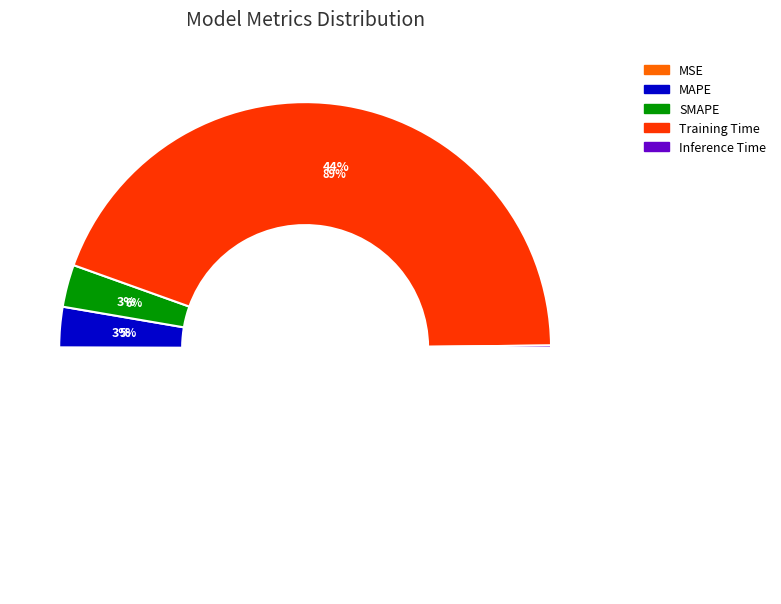

To the nearest percent, what is the difference between the Training Time and SMAPE slice percentages?

83%